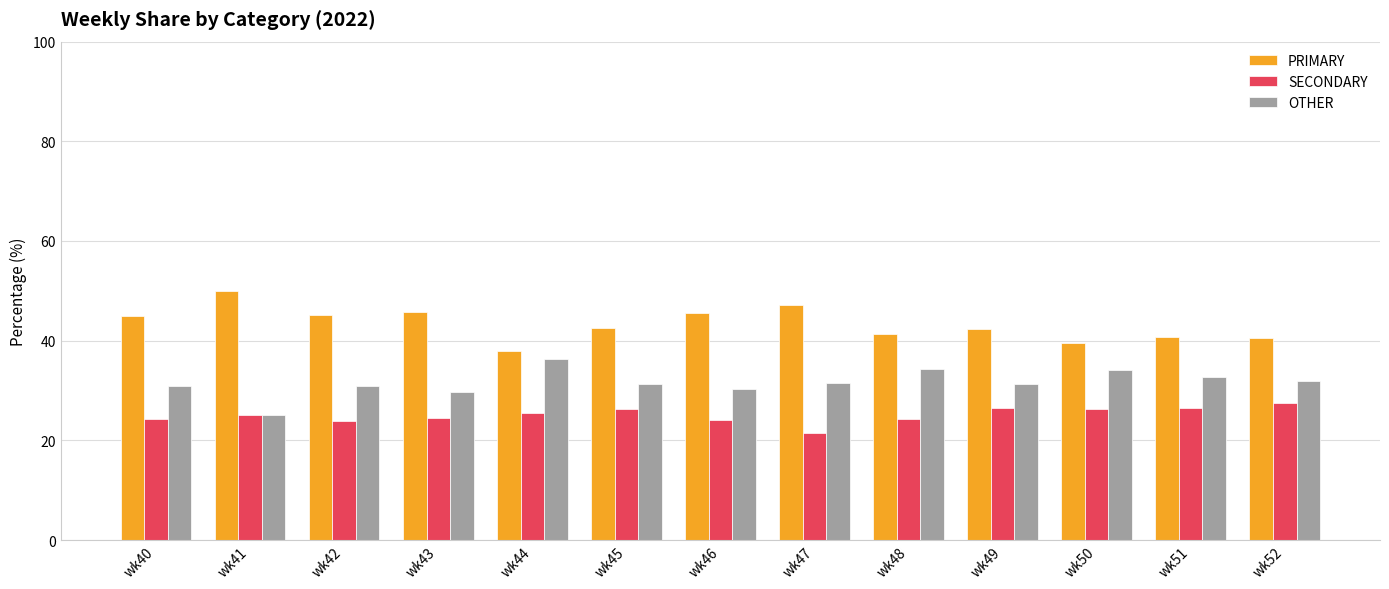

What is the difference between the OTHER values at wk52 and wk43?

2.2